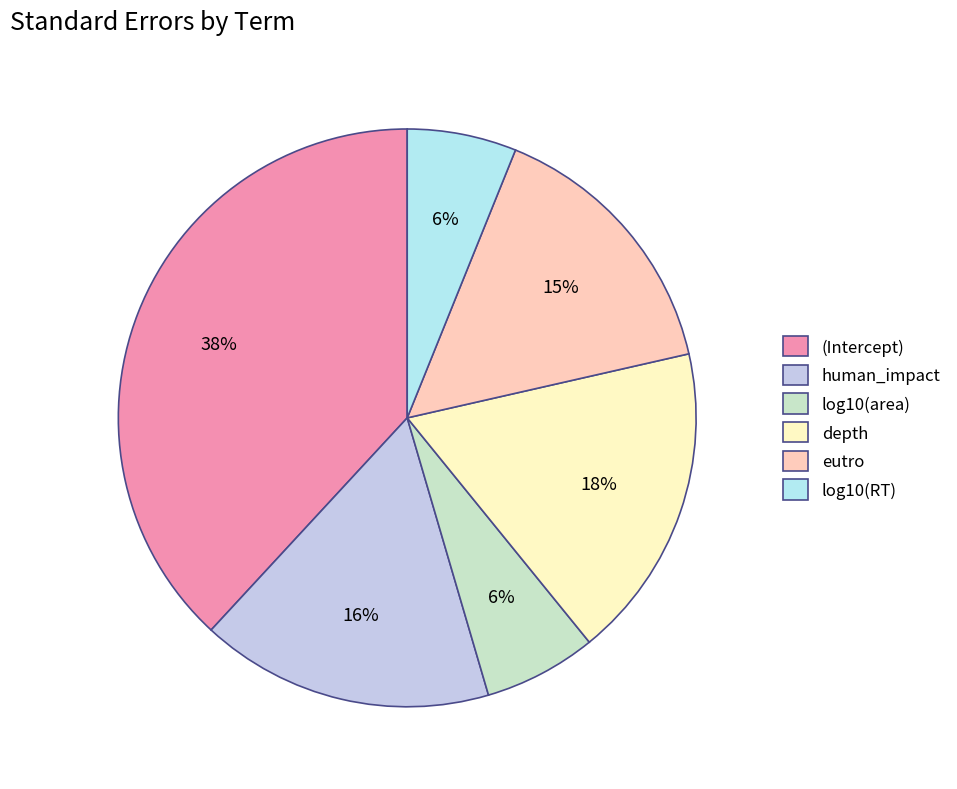

How many segments does this pie chart have?

6